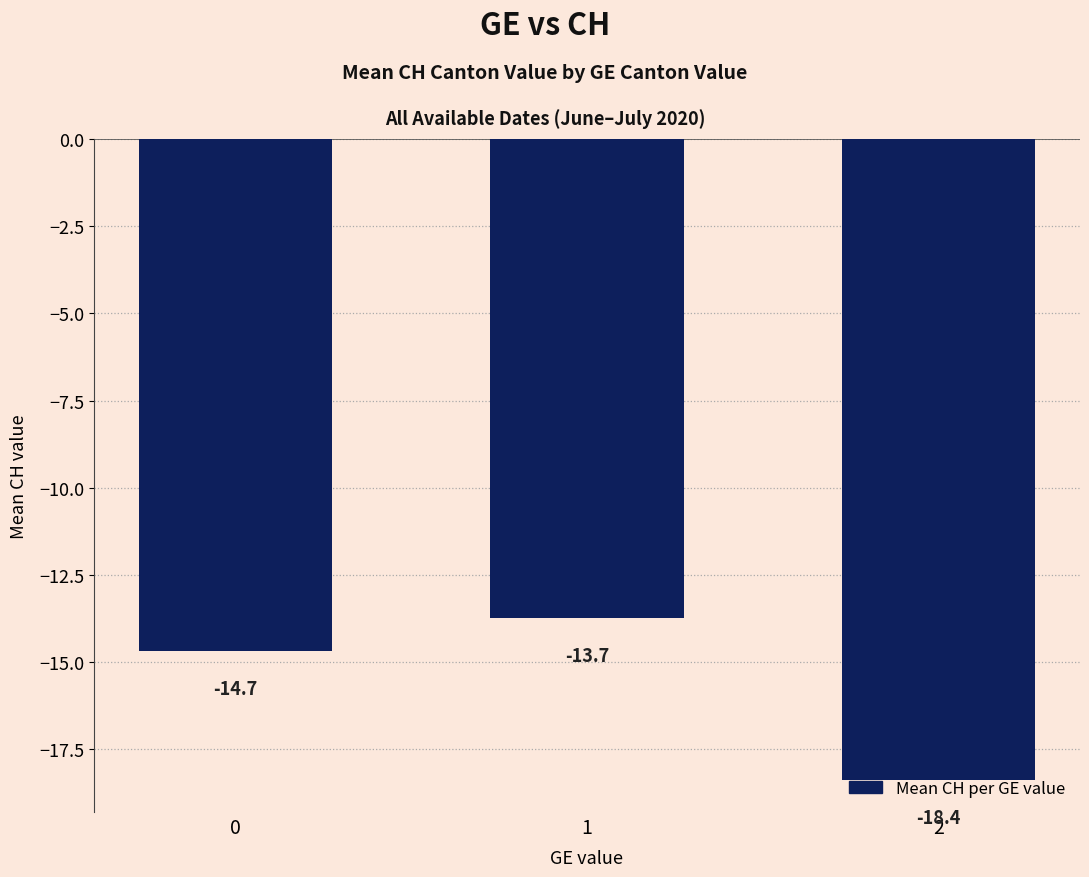

What is the approximate value at 0?

-14.7